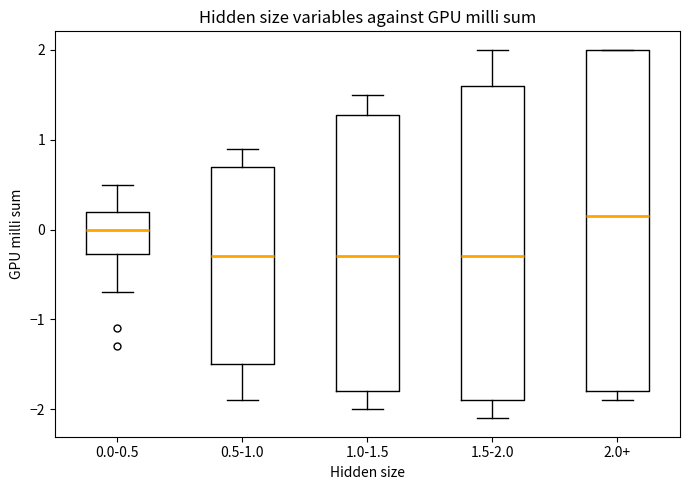

Comparing the boxes themselves (not the whiskers), which one is the tallest?

2.0+